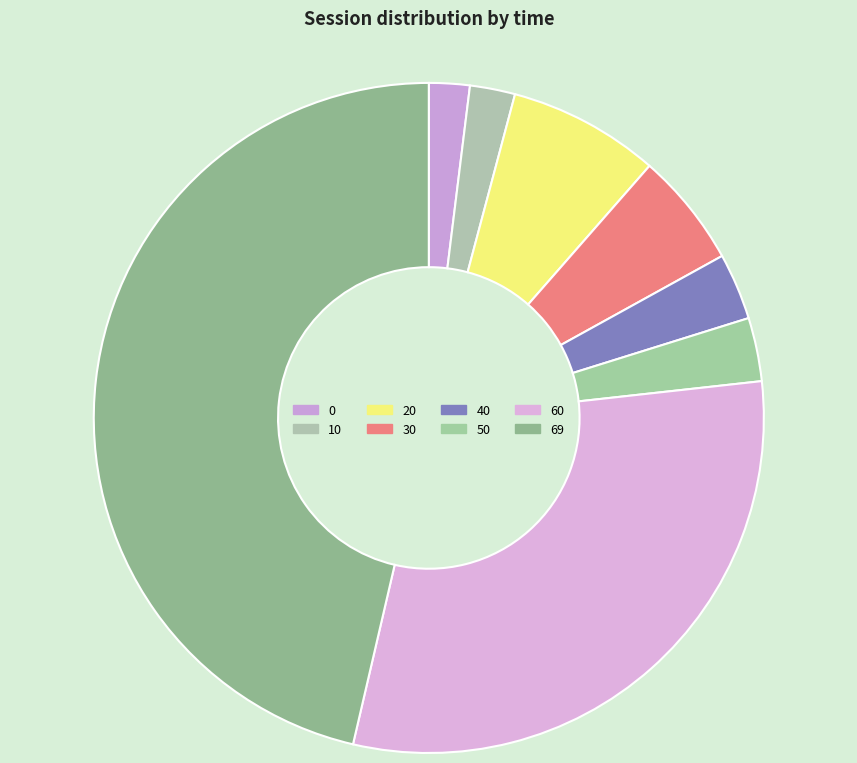

How many slices are in this pie chart?

8